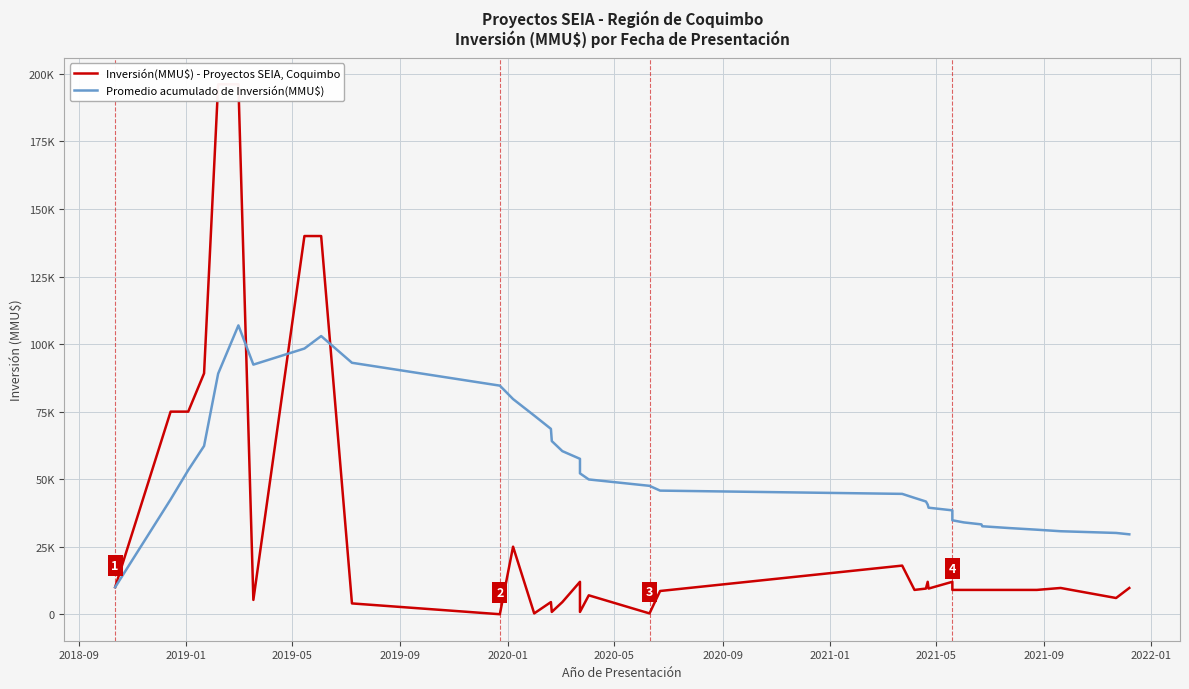

How many intersections are there between Inversión(MMU$) - Proyectos SEIA, Coquimbo and Promedio acumulado de Inversión(MMU$)?

3